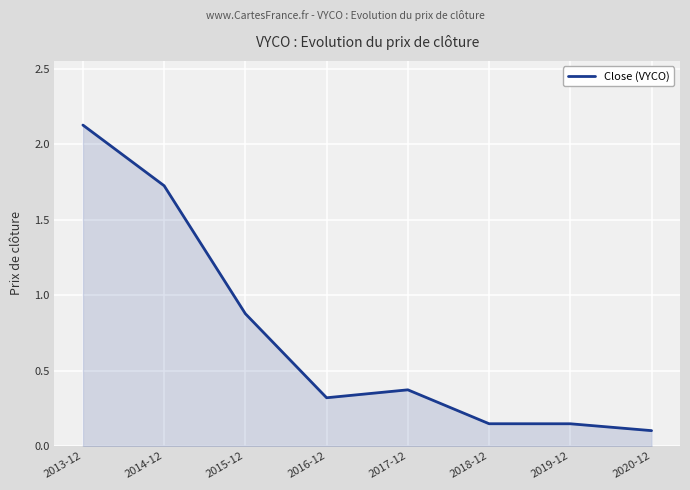

Which label corresponds to the largest value in the chart?

2013-12